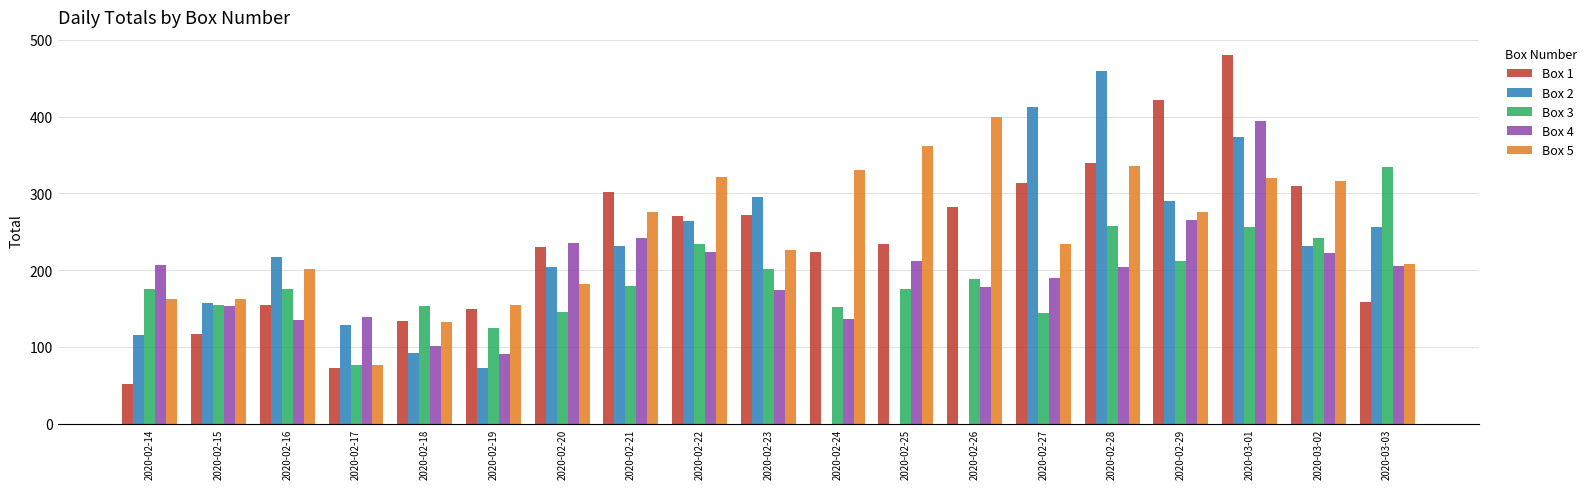

The Box 2 series shows -157 at 2020-02-25. True or false?

False